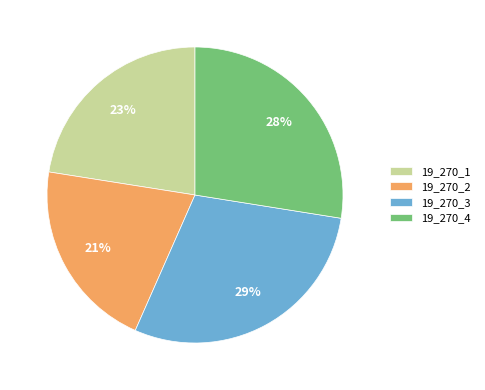

Does 19_270_1 account for over 50% of the chart?

No